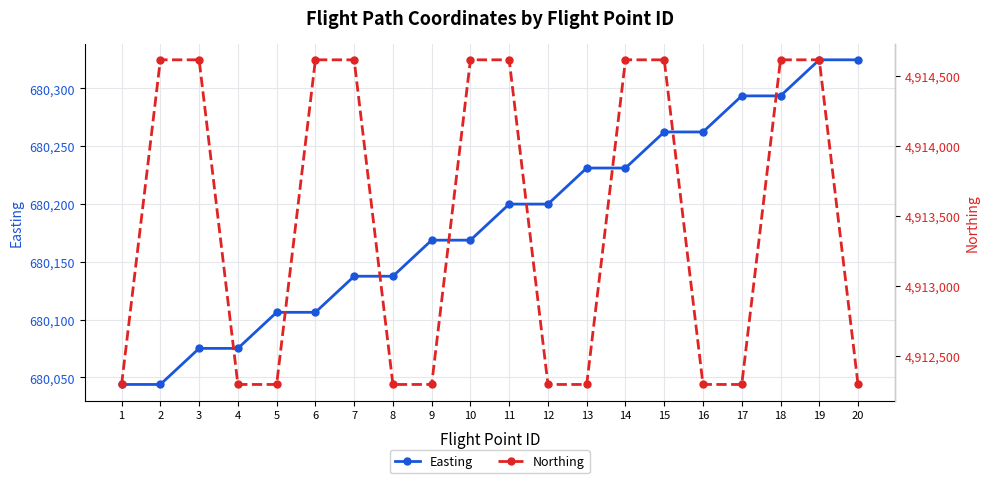

What is the sum of the Easting values at 12 and 13?

1360431.1